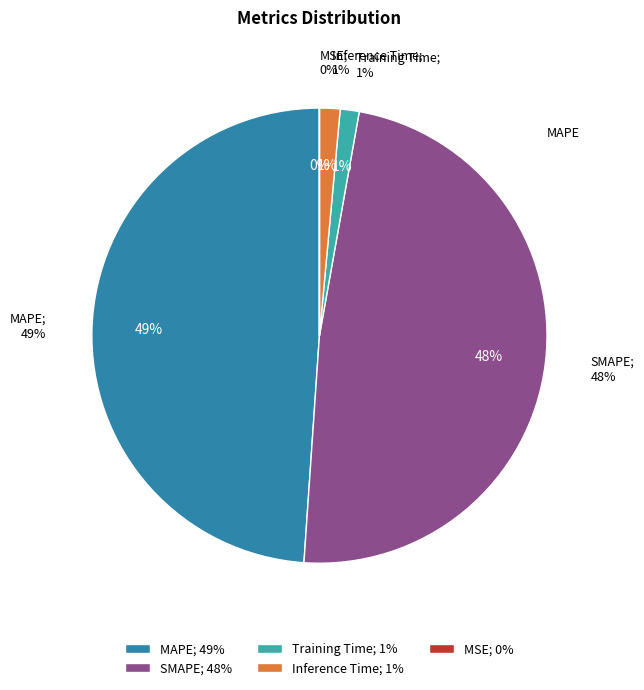

Between MSE and Training Time, which is larger?

Training Time